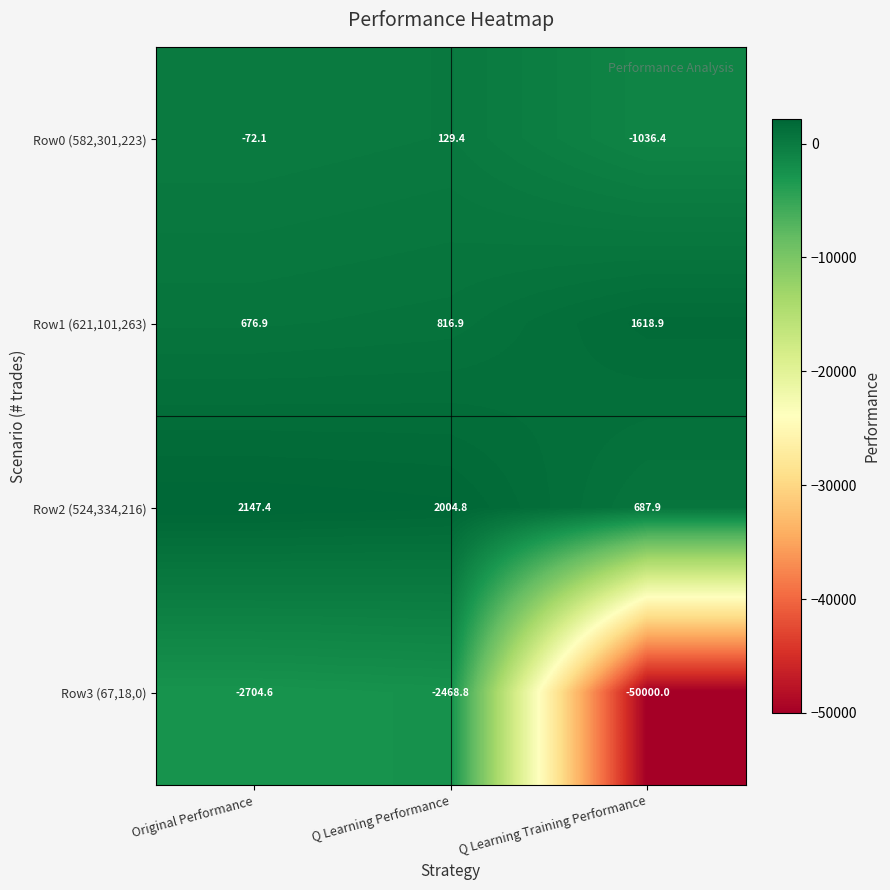

Reading left to right, transcribe all the data shown in this chart.

Row0 (582,301,223): -72.1	129.4	-1036.4
Row1 (621,101,263): 676.9	816.9	1618.9
Row2 (524,334,216): 2147.4	2004.8	687.9
Row3 (67,18,0): -2704.6	-2468.8	-50000.0